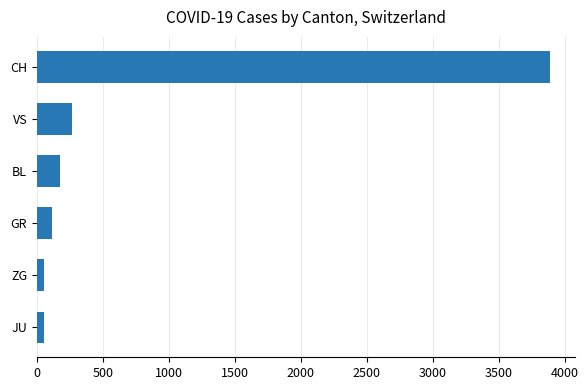

What is the difference between the values at VS and CH?

3622